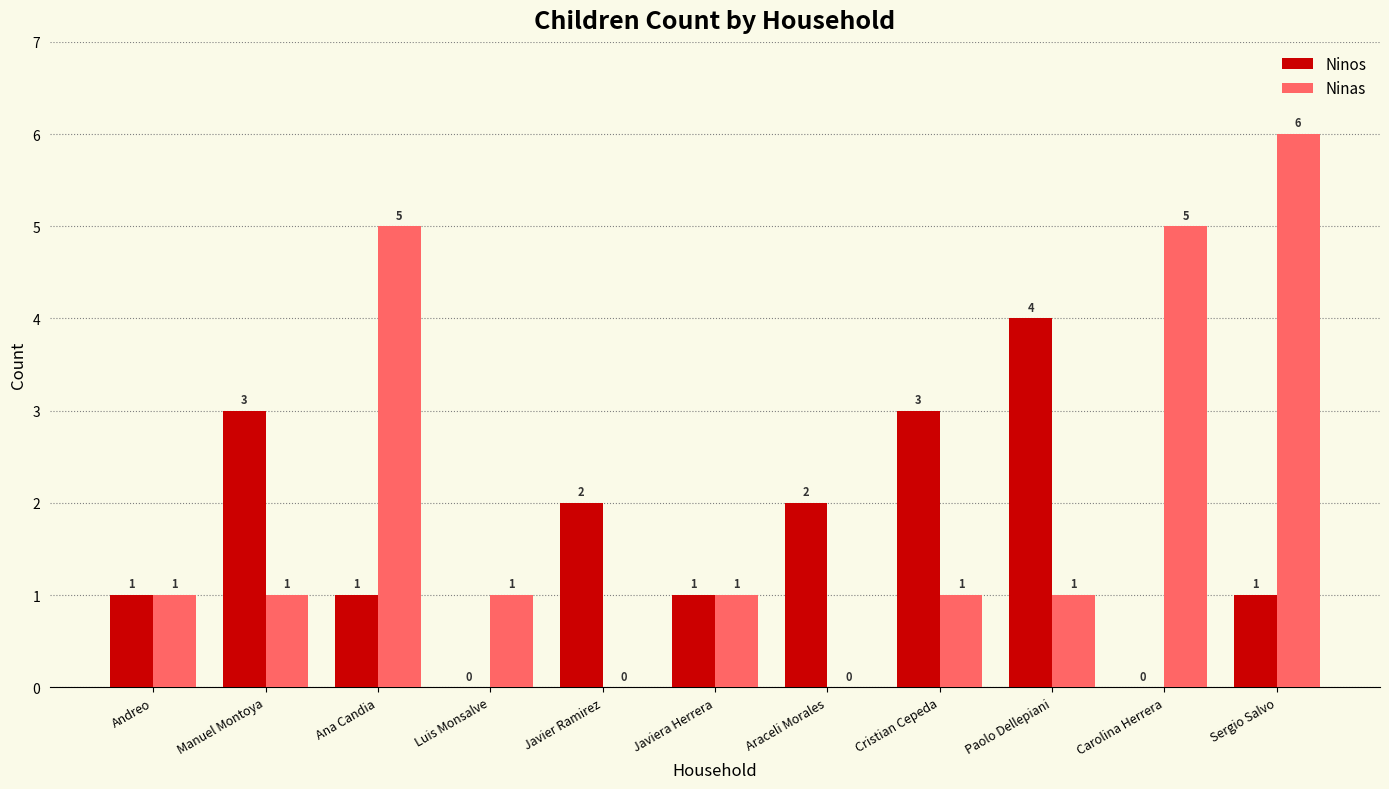

What is the highest value of the Ninos series?

4